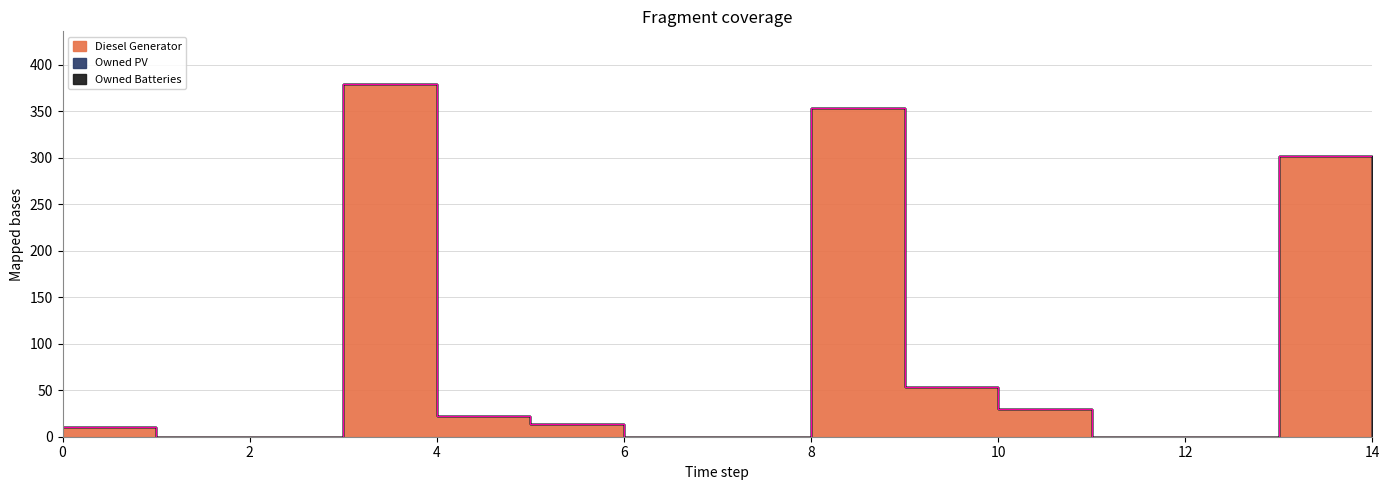

True or false: Owned PV has more than 0 points higher than both neighbors.

False